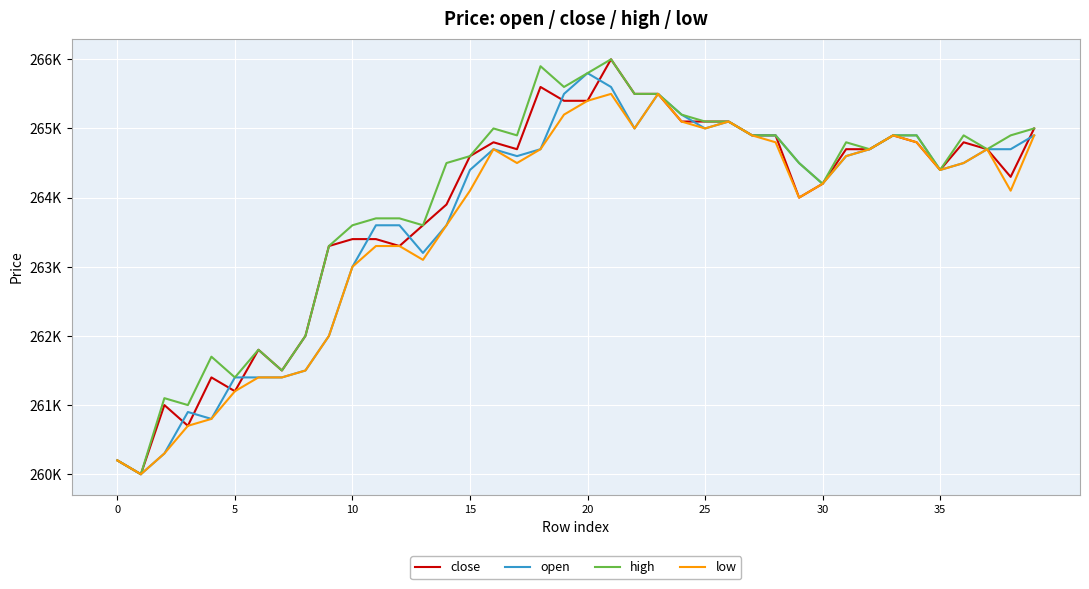

Reading left to right, transcribe all the data shown in this chart.

close: 260200	260000	261000	260700	261400	261200	261800	261500	262000	263300	263400	263400	263300	263600	263900	264600	264800	264700	265600	265400	265400	266000	265500	265500	265100	265100	265100	264900	264900	264000	264200	264700	264700	264900	264800	264400	264800	264700	264300	265000
open: 260200	260000	260300	260900	260800	261400	261400	261400	261500	262000	263000	263600	263600	263200	263600	264400	264700	264600	264700	265500	265800	265600	265000	265500	265200	265000	265100	264900	264900	264500	264200	264600	264700	264900	264900	264400	264500	264700	264700	264900
high: 260200	260000	261100	261000	261700	261400	261800	261500	262000	263300	263600	263700	263700	263600	264500	264600	265000	264900	265900	265600	265800	266000	265500	265500	265200	265100	265100	264900	264900	264500	264200	264800	264700	264900	264900	264400	264900	264700	264900	265000
low: 260200	260000	260300	260700	260800	261200	261400	261400	261500	262000	263000	263300	263300	263100	263600	264100	264700	264500	264700	265200	265400	265500	265000	265500	265100	265000	265100	264900	264800	264000	264200	264600	264700	264900	264800	264400	264500	264700	264100	264900